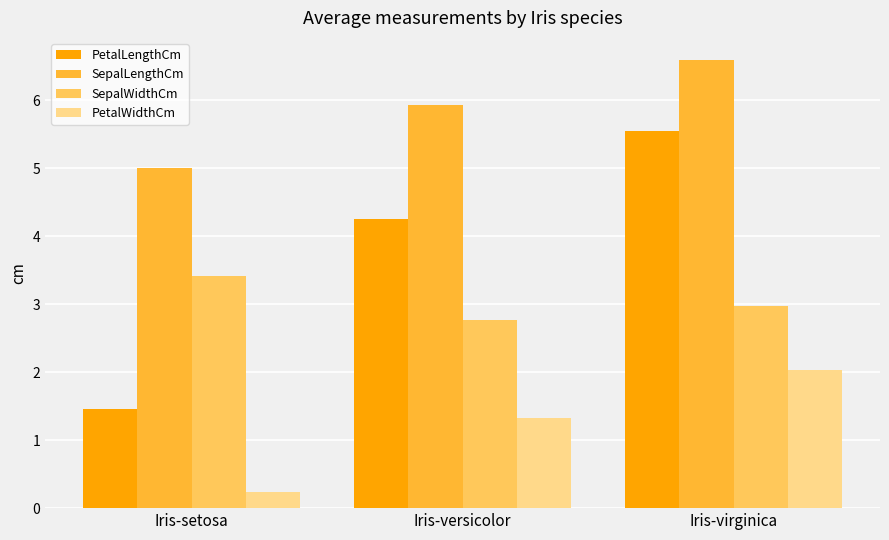

The PetalLengthCm series shows 1.8 at Iris-versicolor. True or false?

False